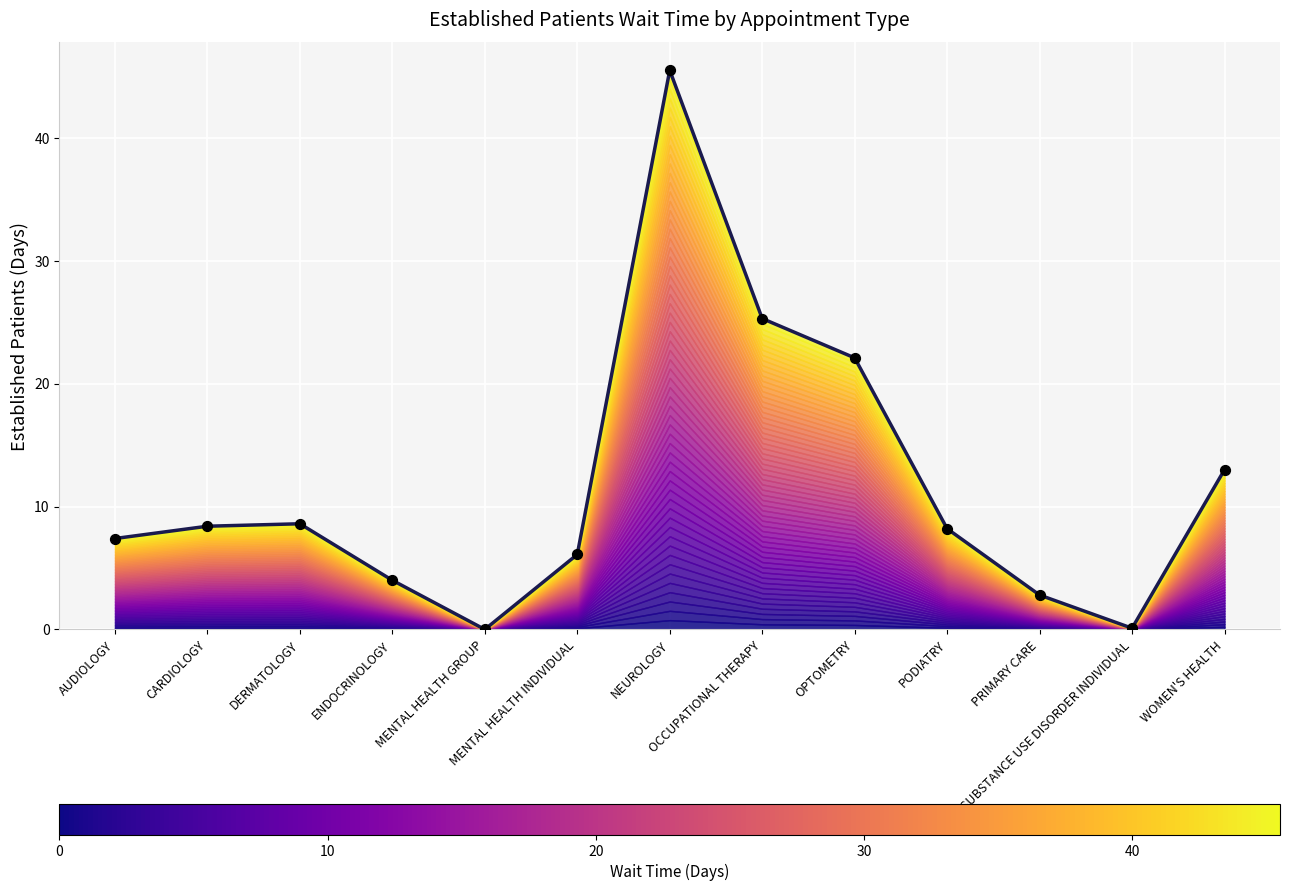

What is the change in value from DERMATOLOGY to MENTAL HEALTH INDIVIDUAL?

-2.5